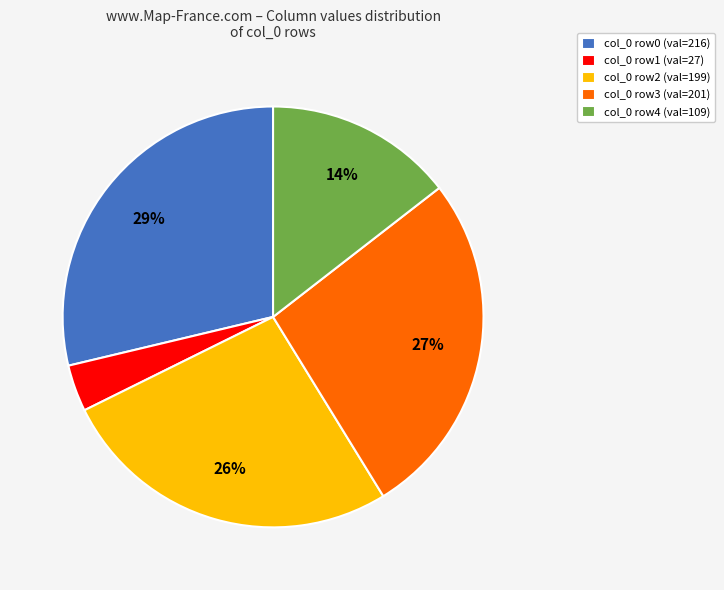

To the nearest percent, what is the average slice percentage?

20%